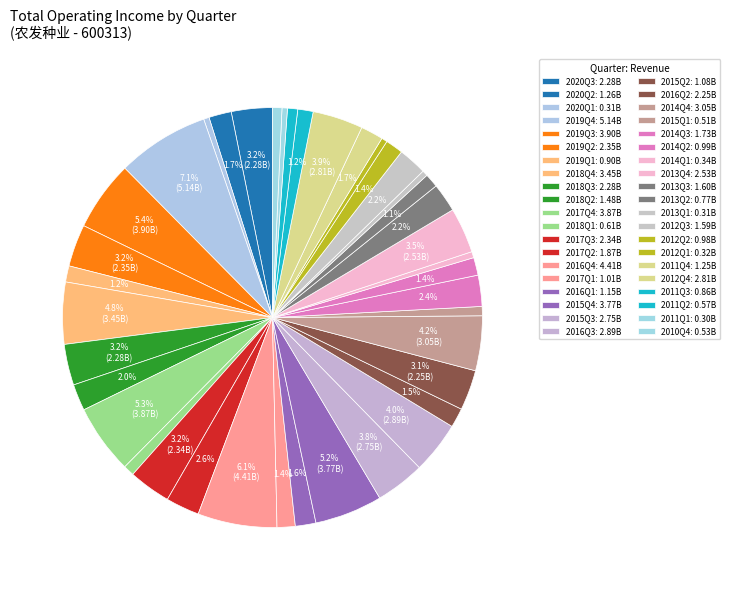

Count the number of slices in the pie.

40